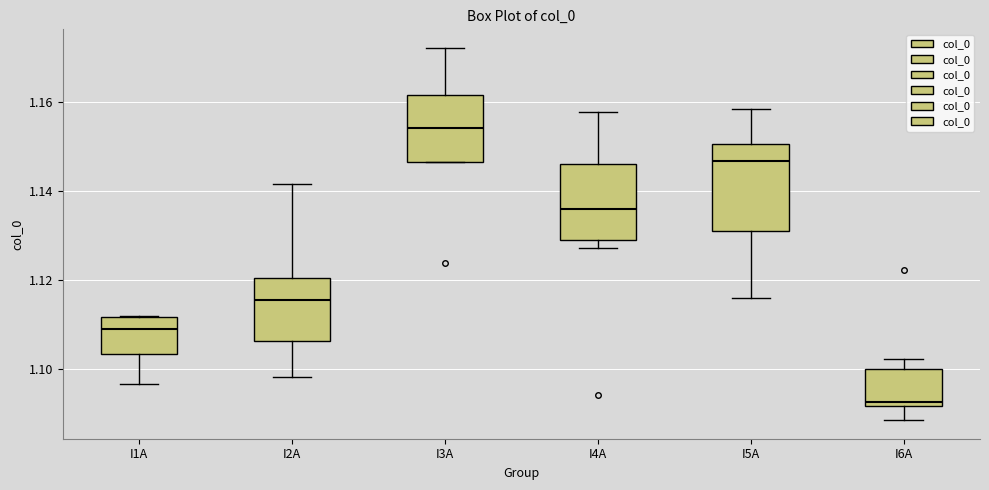

Where is the upper edge of the box for I4A on the y-axis? The values are not printed on the chart, so give them approximately, as read against the axis.

1.146